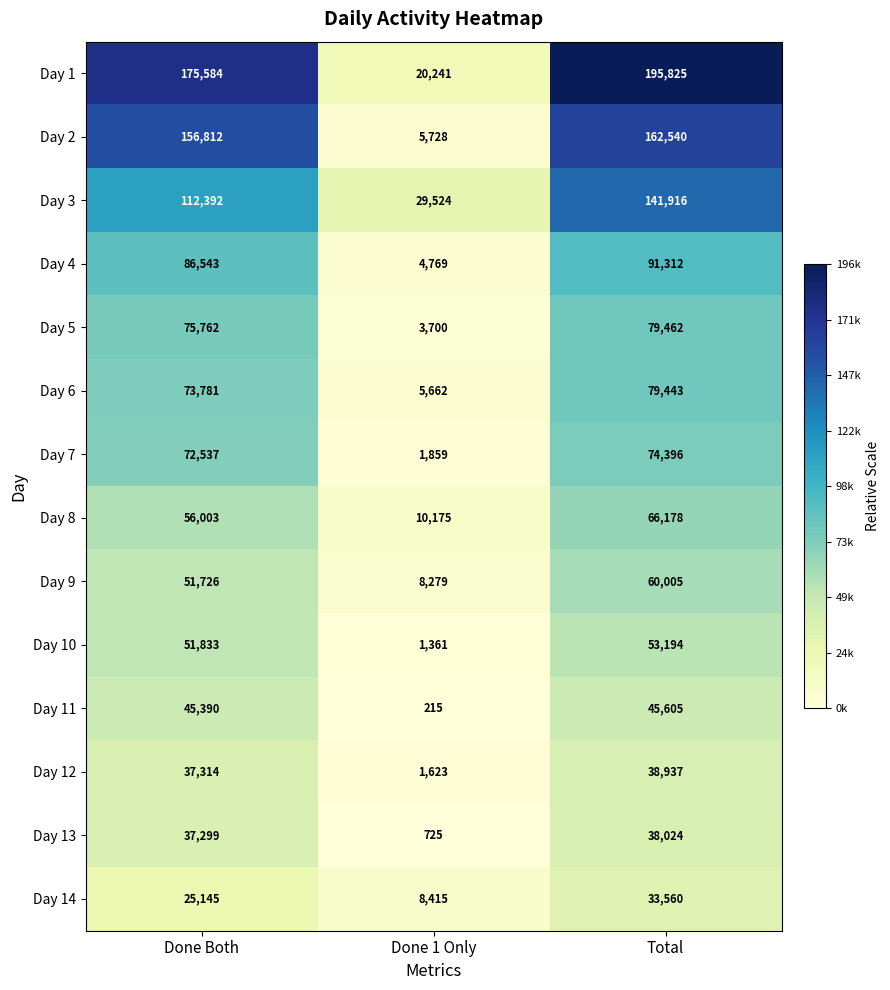

List the series in order of their peak value, lowest first.

Day 14, Day 13, Day 12, Day 11, Day 10, Day 9, Day 8, Day 7, Day 6, Day 5, Day 4, Day 3, Day 2, Day 1